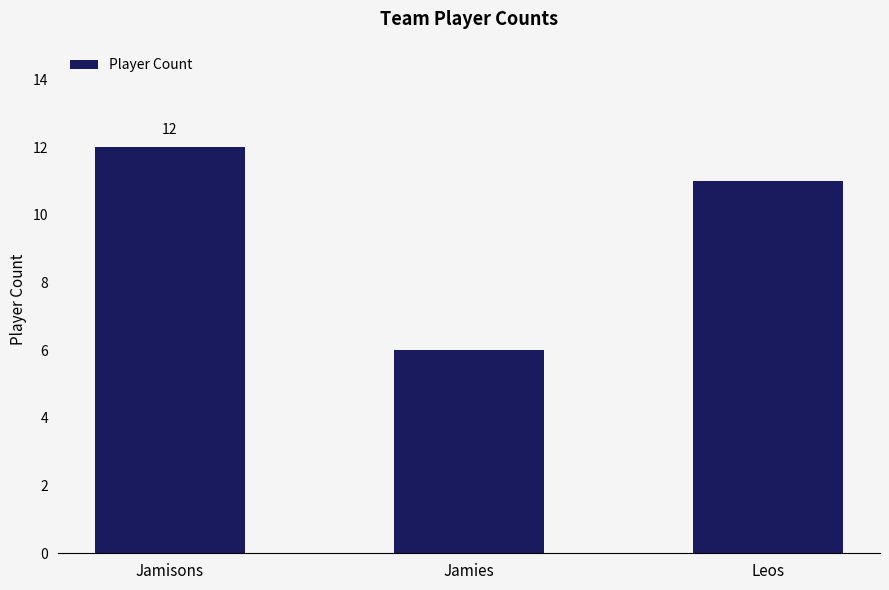

What is the change in value from Jamisons to Jamies?

-6